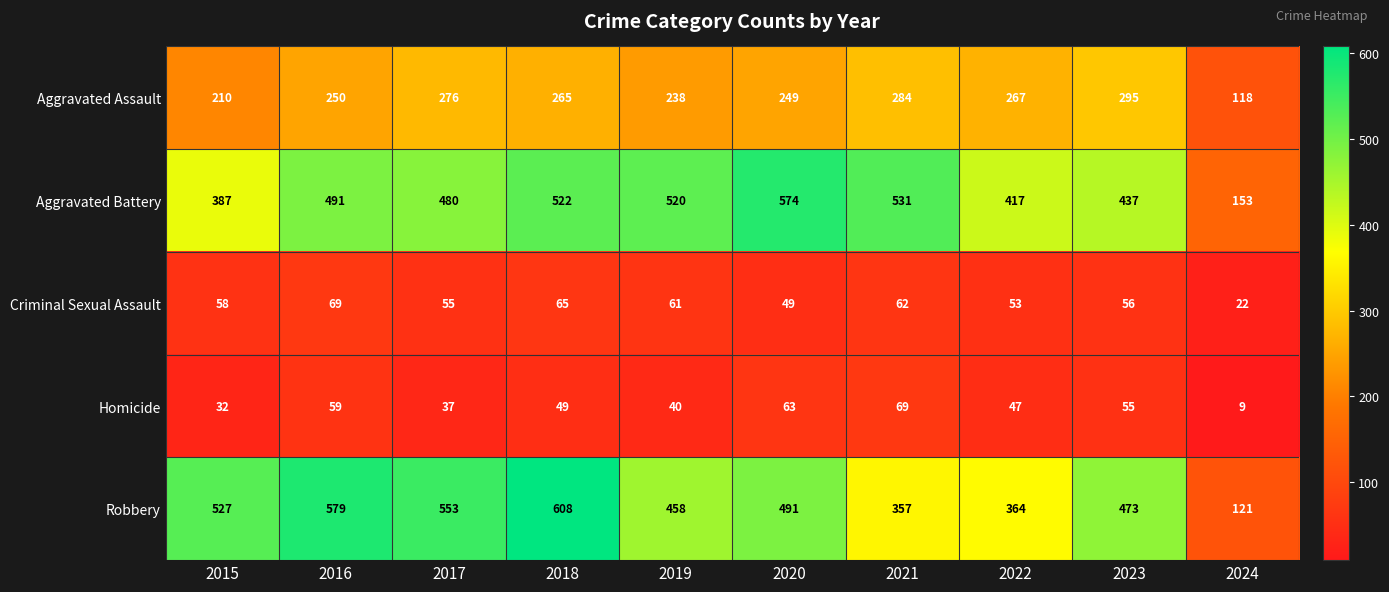

Which series has the widest spread of values?

Robbery